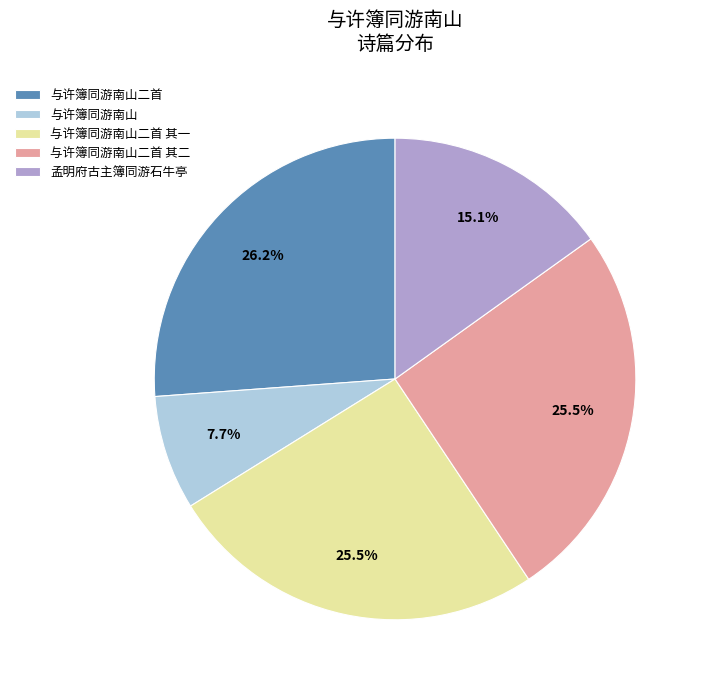

Which has a higher value, 与许簿同游南山二首 or 孟明府古主簿同游石牛亭?

与许簿同游南山二首